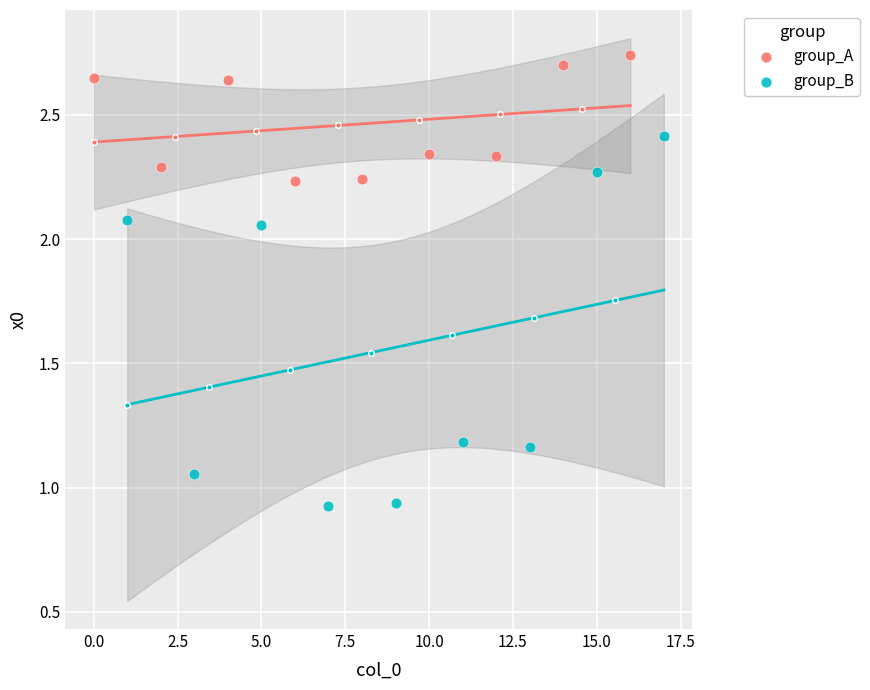

What are all the series names shown in the legend?

group_A, group_B